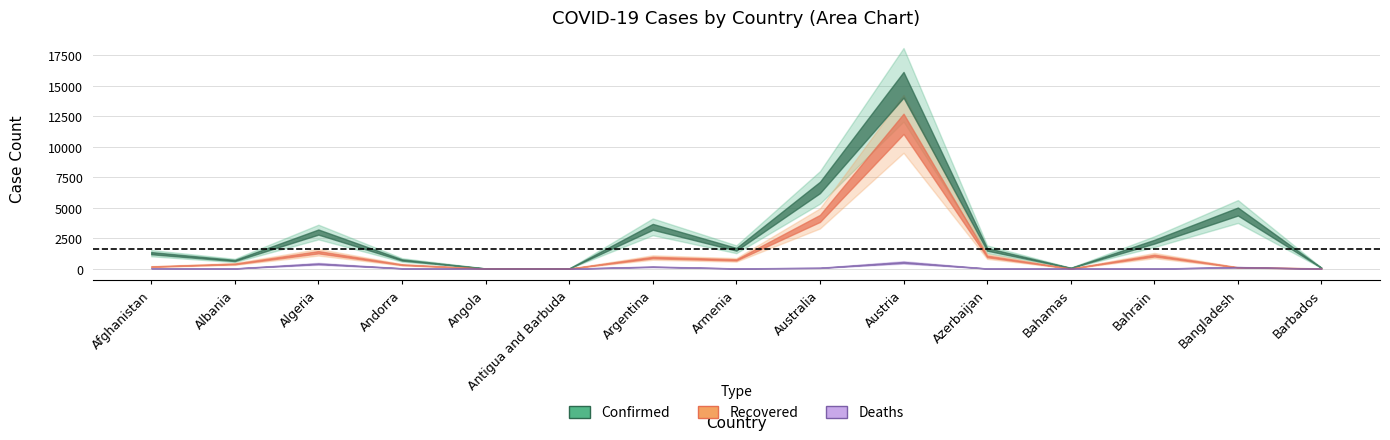

How many values in the Confirmed series exceed 1592?

7